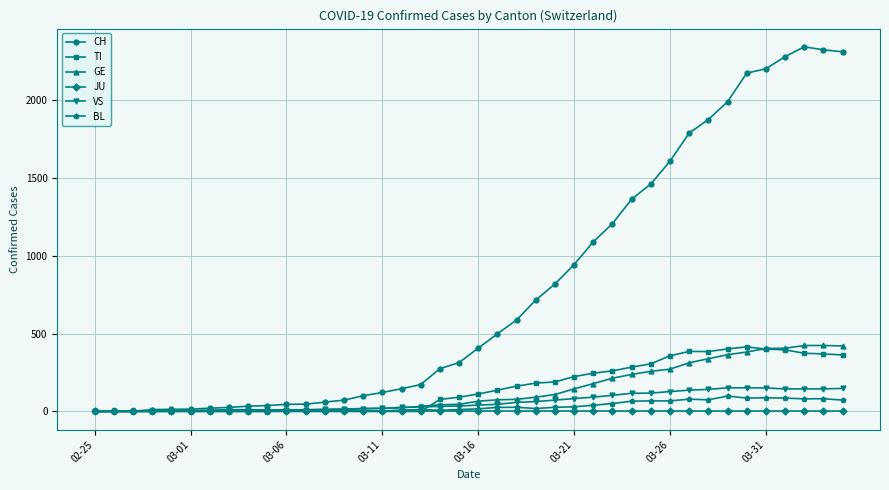

Which series has the largest total across all categories?

CH